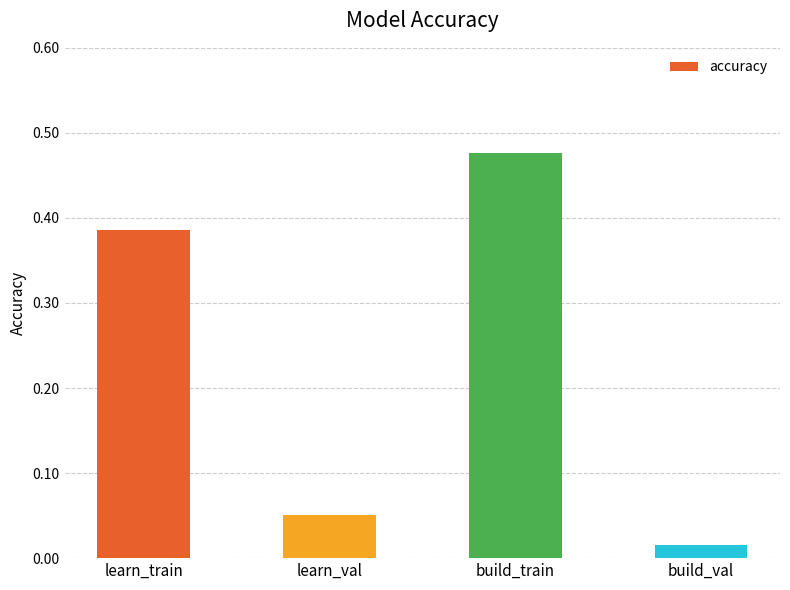

The chart shows a value of 0.2 at build_train. True or false?

False